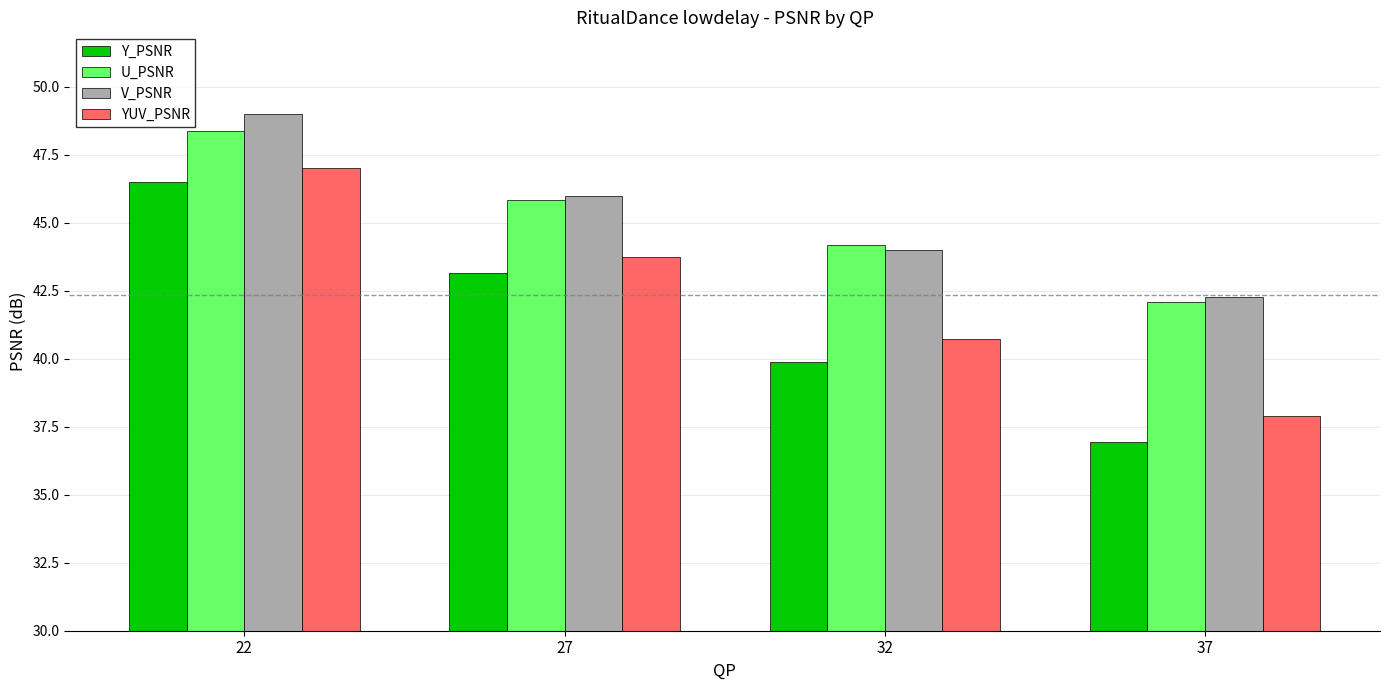

How many bars are there in total?

16